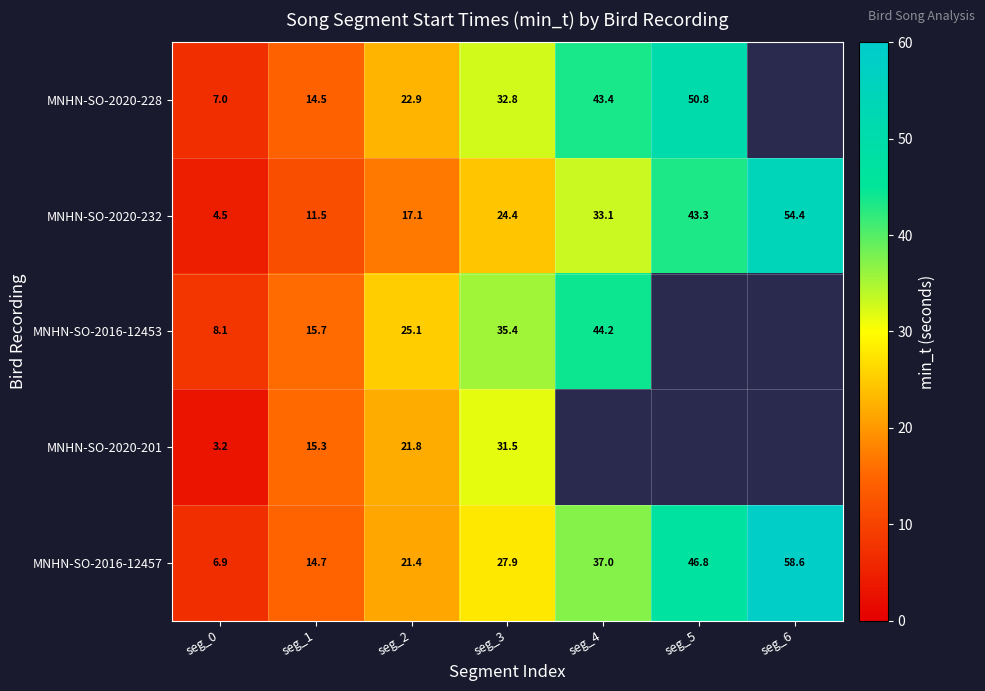

What is the average value of the MNHN-SO-2016-12457 series?

30.5